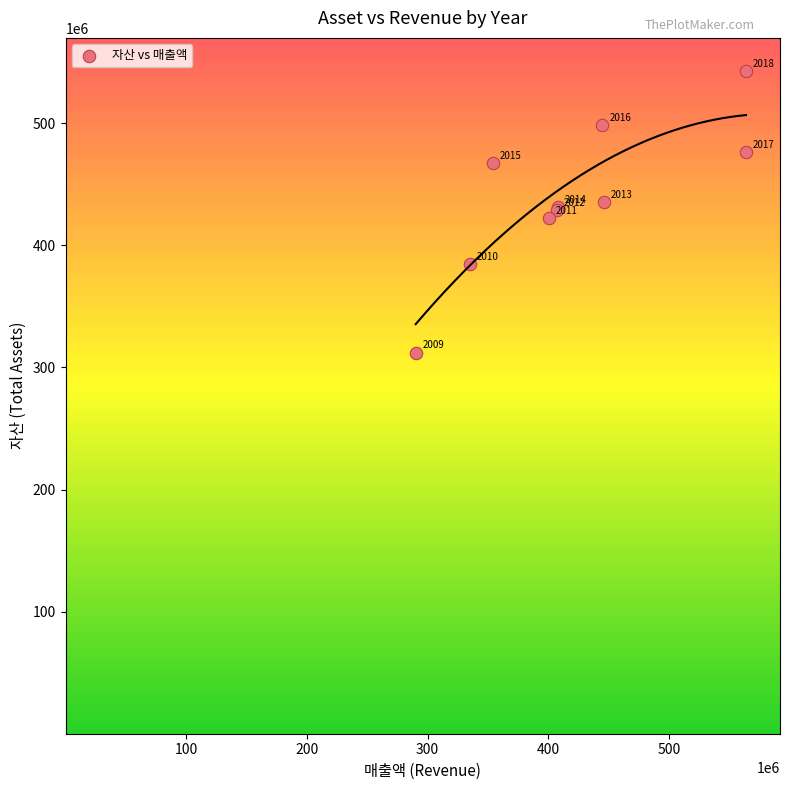

What Y value in the scatter plot is closest to 427444078?

428780317